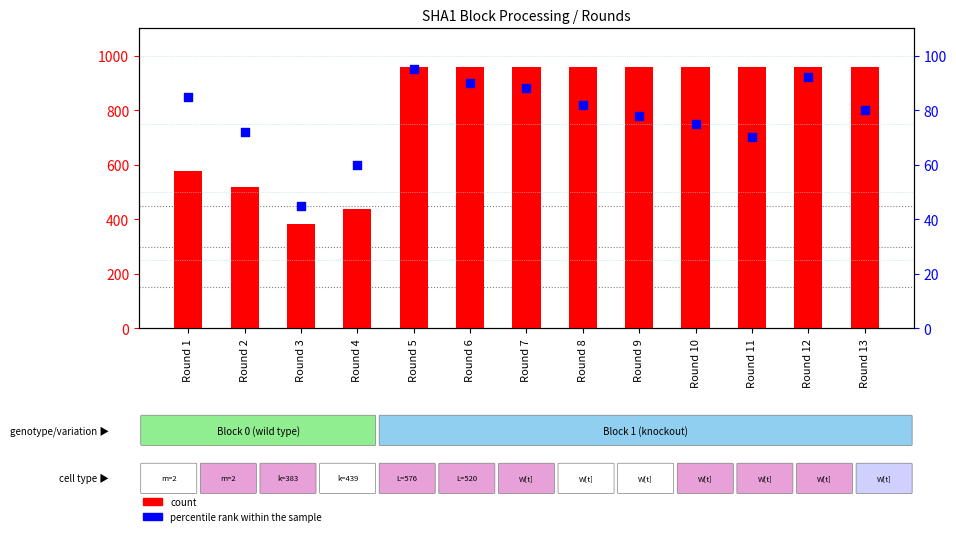

Which series reaches the minimum Y coordinate?

percentile rank within the sample